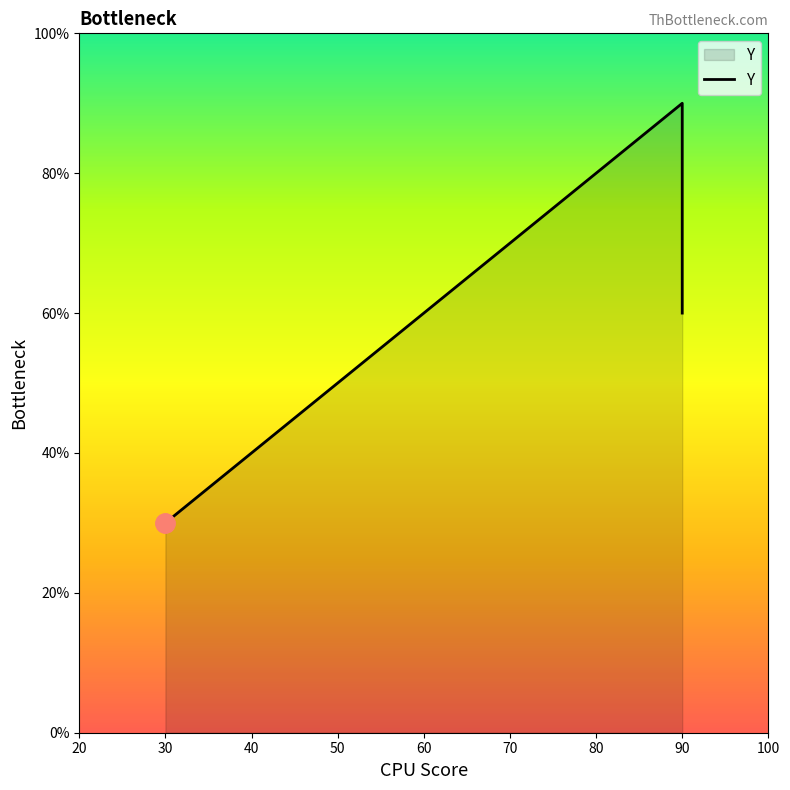

True or false: the data has more than 1 interior local peaks.

False